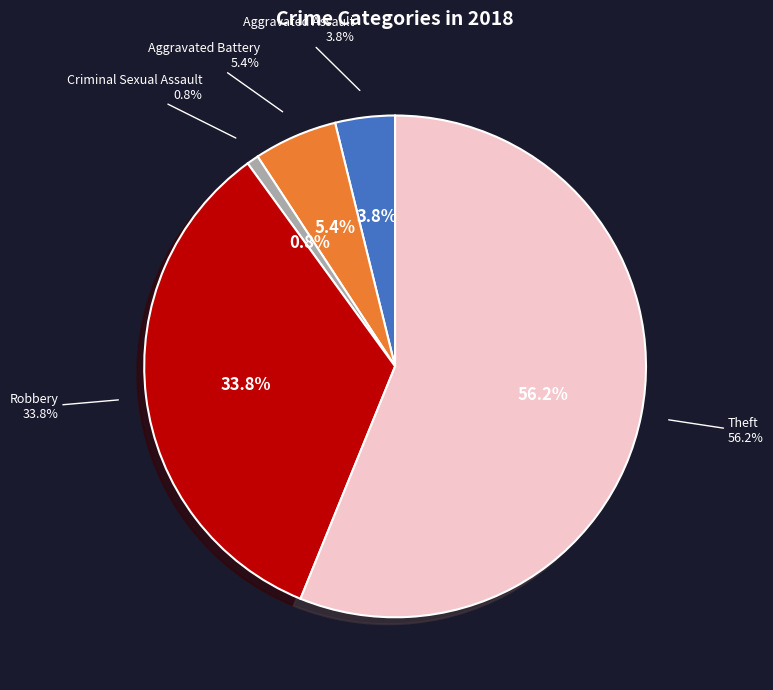

Rank the categories by value from lowest to highest.

Criminal Sexual Assault, Aggravated Assault, Aggravated Battery, Robbery, Theft